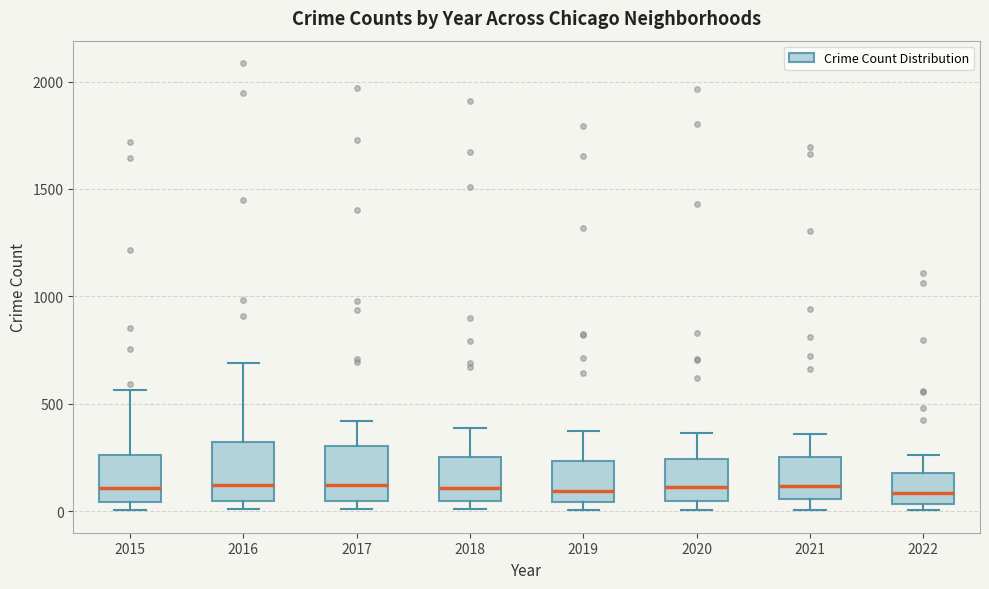

Reading left to right, transcribe this box plot: for each box, give where its median line is, the range the box spans, and where its two whiskers end, as read against the y-axis. The values are not printed on the chart, so give them approximately, as read against the axis.

2015: median 100, box 50 to 250, whiskers 0 to 550
2016: median 150, box 50 to 300, whiskers 0 to 700
2017: median 100, box 50 to 300, whiskers 0 to 400
2018: median 100, box 50 to 250, whiskers 0 to 400
2019: median 100, box 50 to 250, whiskers 0 to 400
2020: median 100, box 50 to 250, whiskers 0 to 350
2021: median 100, box 50 to 250, whiskers 0 to 350
2022: median 100, box 50 to 200, whiskers 0 to 250